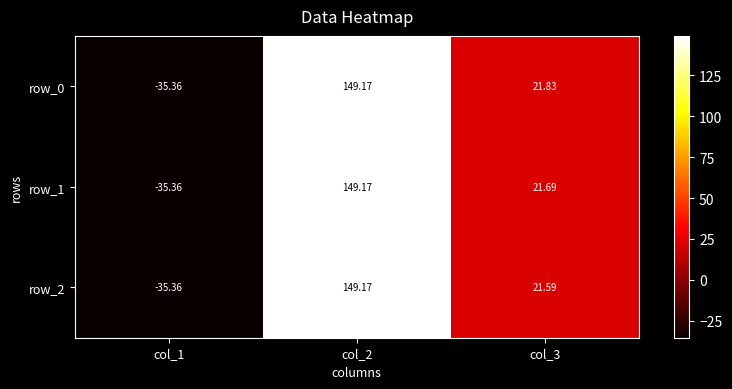

Read the row_1 value at col_1.

-35.4